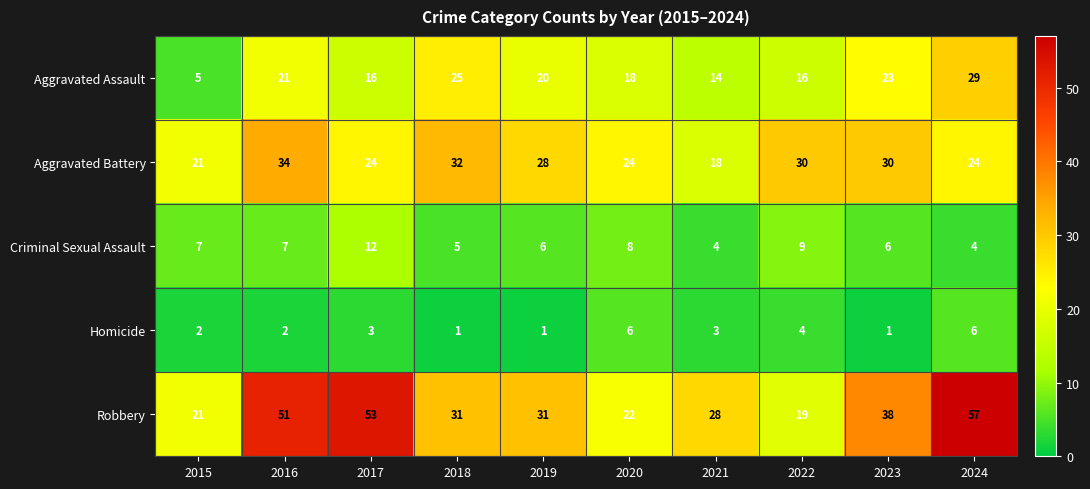

What is the average value of the Homicide series?

3